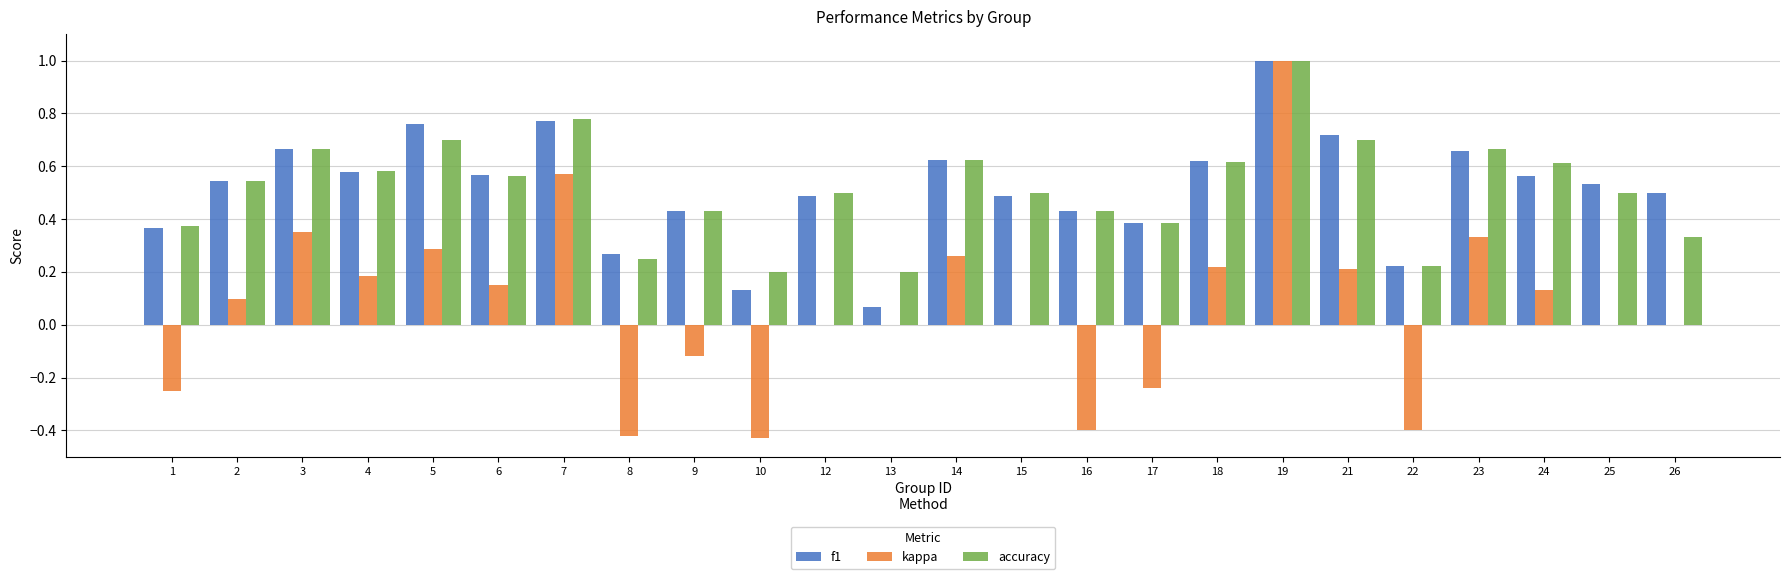

What is the total value across all series at 21?

1.6